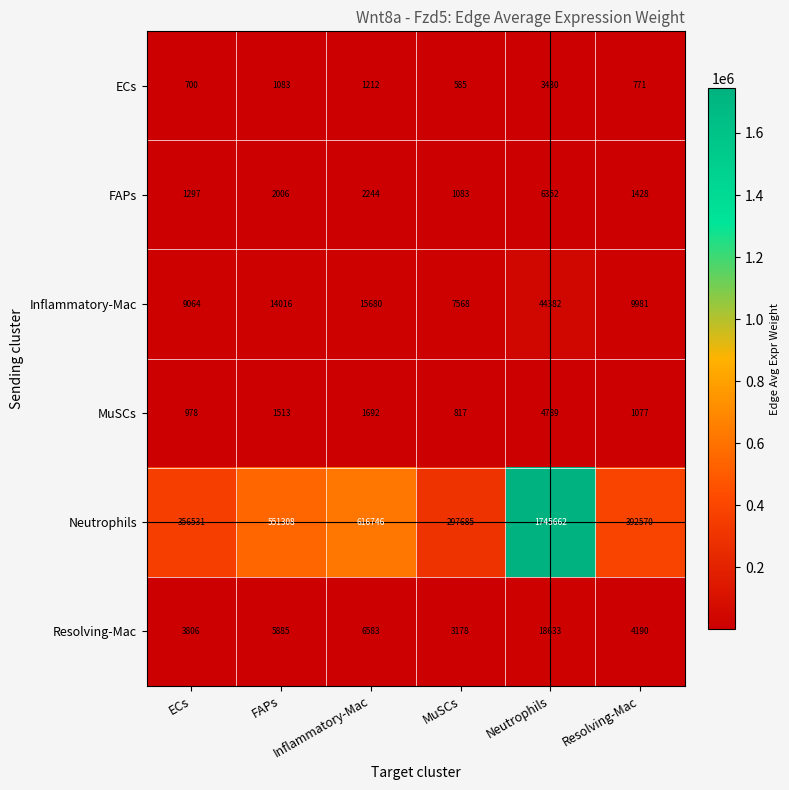

Which category has the highest value across all series?

Neutrophils